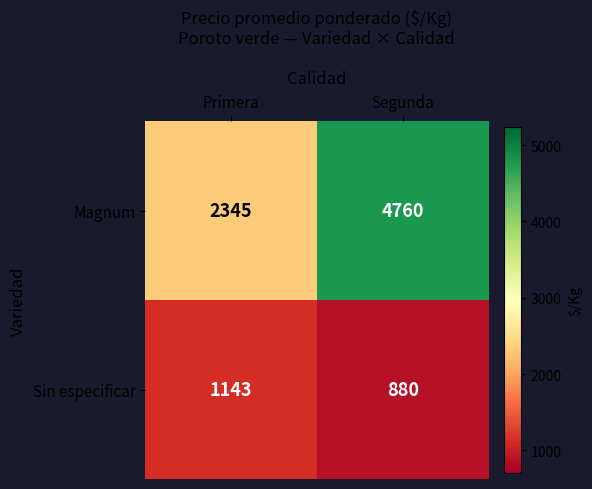

What is the spread (max minus min) of values at Primera?

1201.2